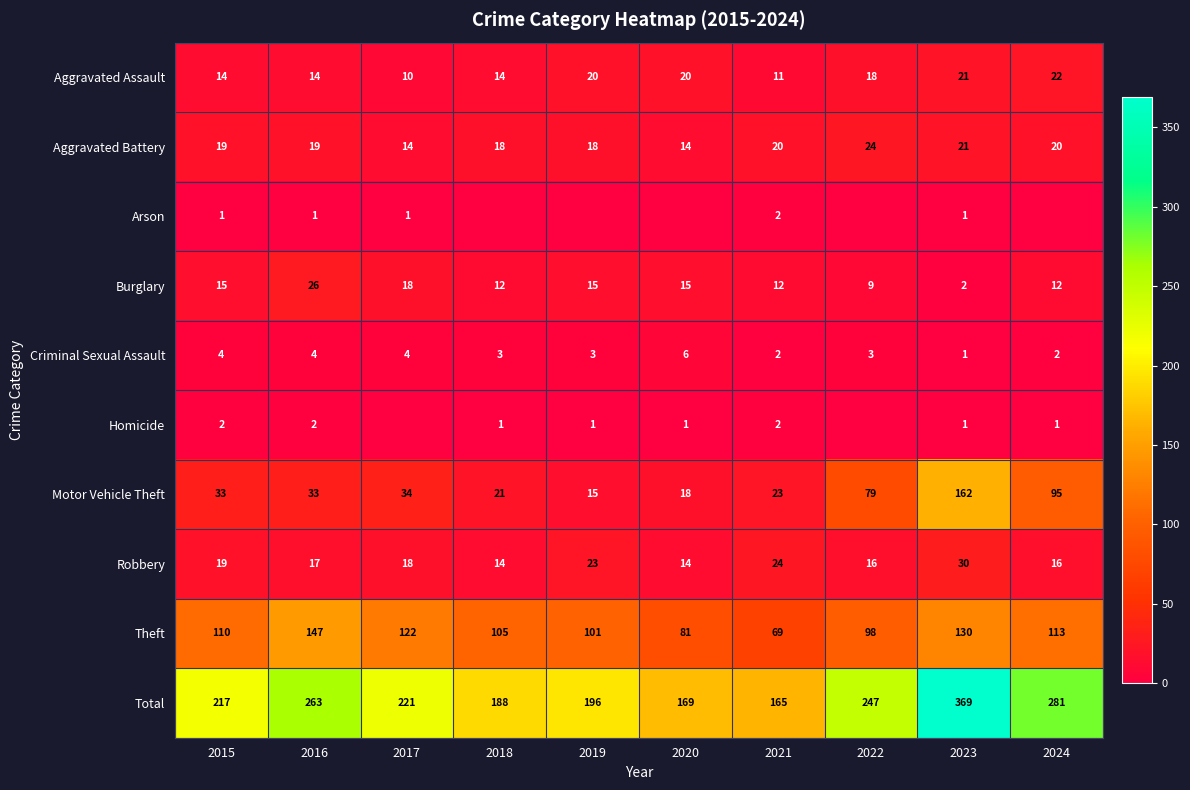

The Theft series shows 69 at 2021. True or false?

True